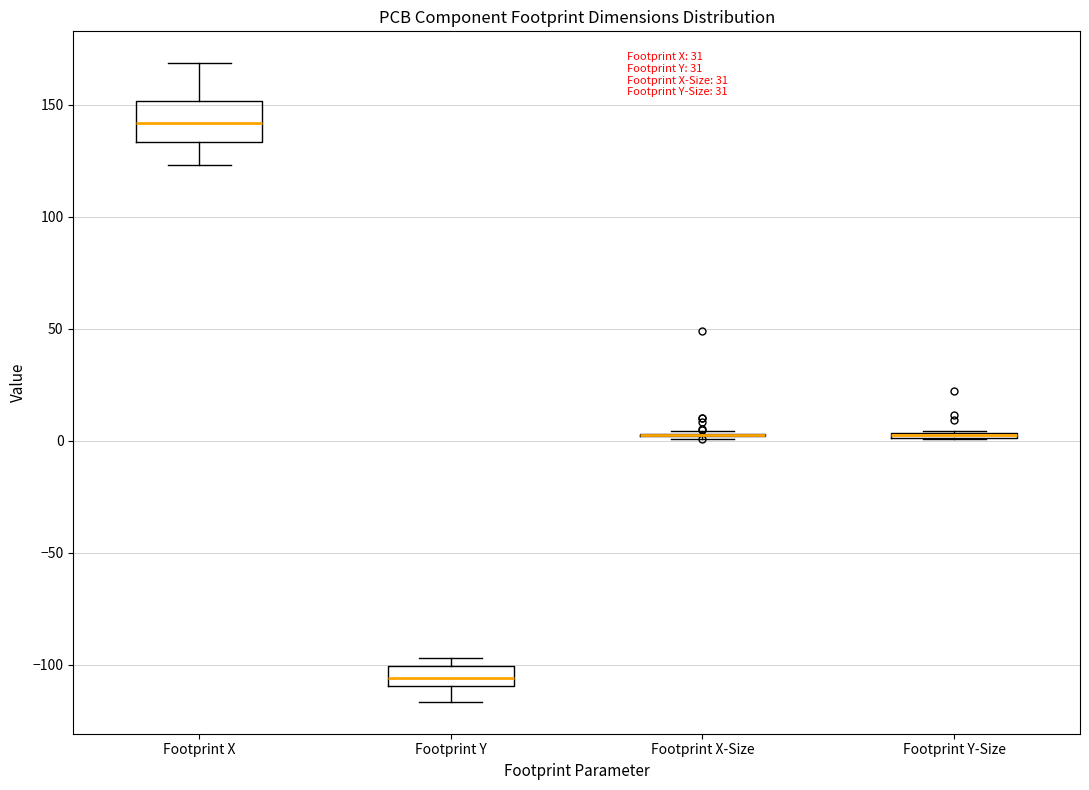

Which box is the tallest, from its lower edge to its upper edge?

Footprint X